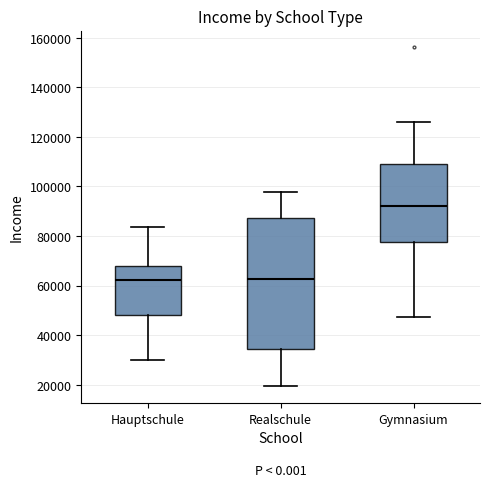

Reading left to right, transcribe this box plot: for each box, give where its median line is, the range the box spans, and where its two whiskers end, as read against the y-axis. The values are not printed on the chart, so give them approximately, as read against the axis.

Hauptschule: median 62000, box 48000 to 68000, whiskers 30000 to 84000
Realschule: median 62000, box 34000 to 88000, whiskers 20000 to 98000
Gymnasium: median 92000, box 78000 to 108000, whiskers 48000 to 126000